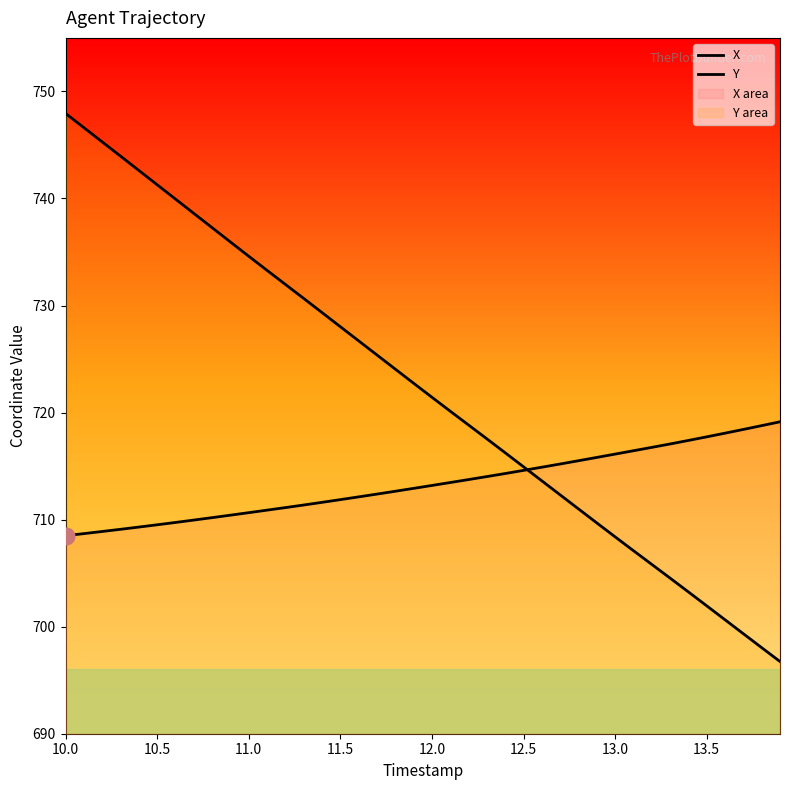

What are all the series names shown in the legend?

X, Y